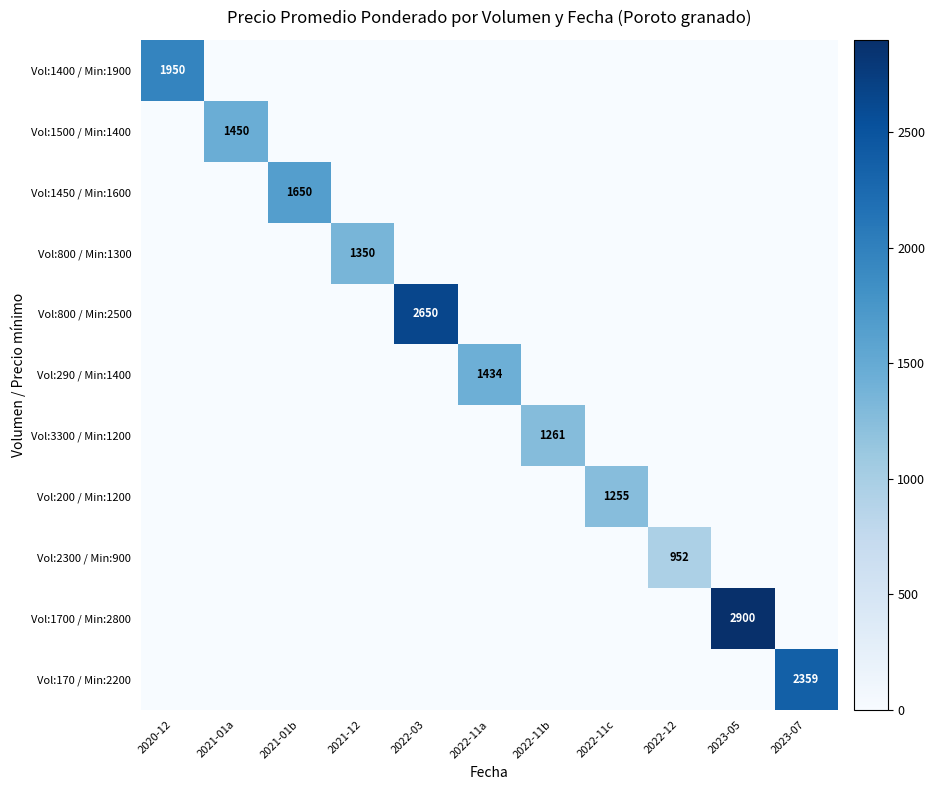

How many categories are shown in the chart?

11